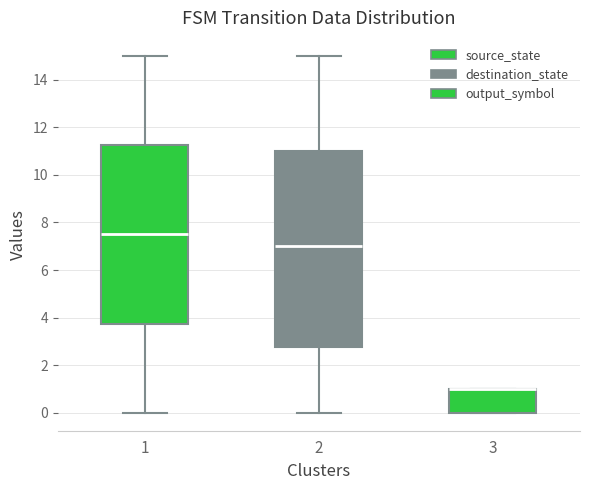

Where is the upper edge of the box at x = 3 on the y-axis? The values are not printed on the chart, so give them approximately, as read against the axis.

1.0